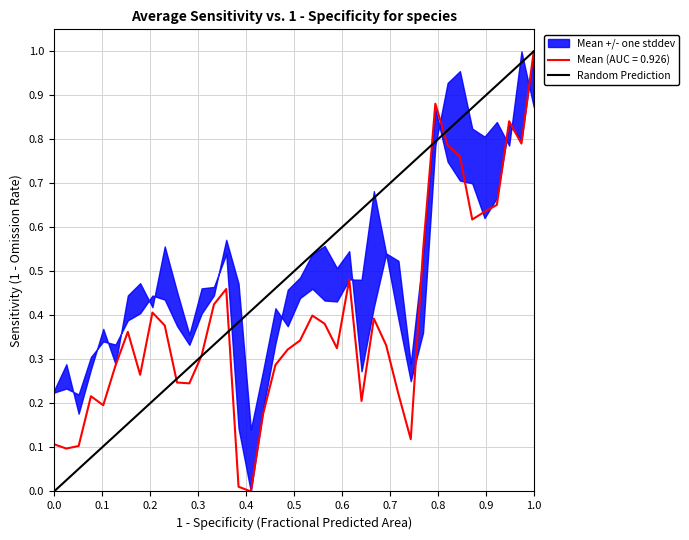

Does the chart display data point markers on the line(s)?

No